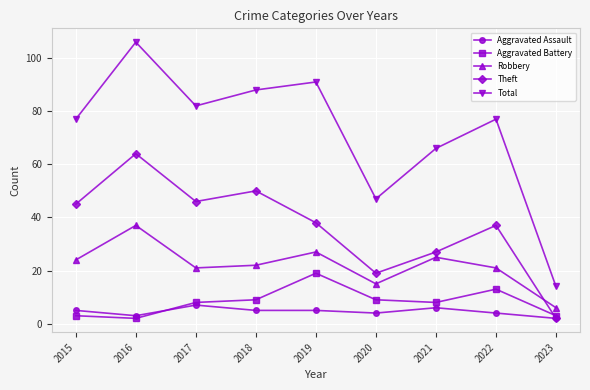

How many categories are shown in the chart?

9